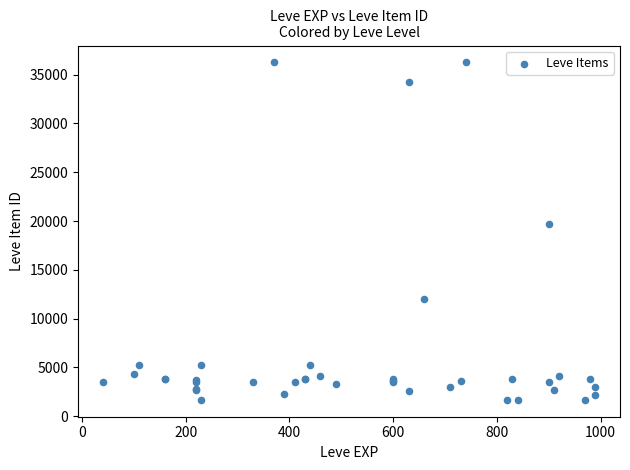

What Y value in the scatter plot is closest to 18967?

19744